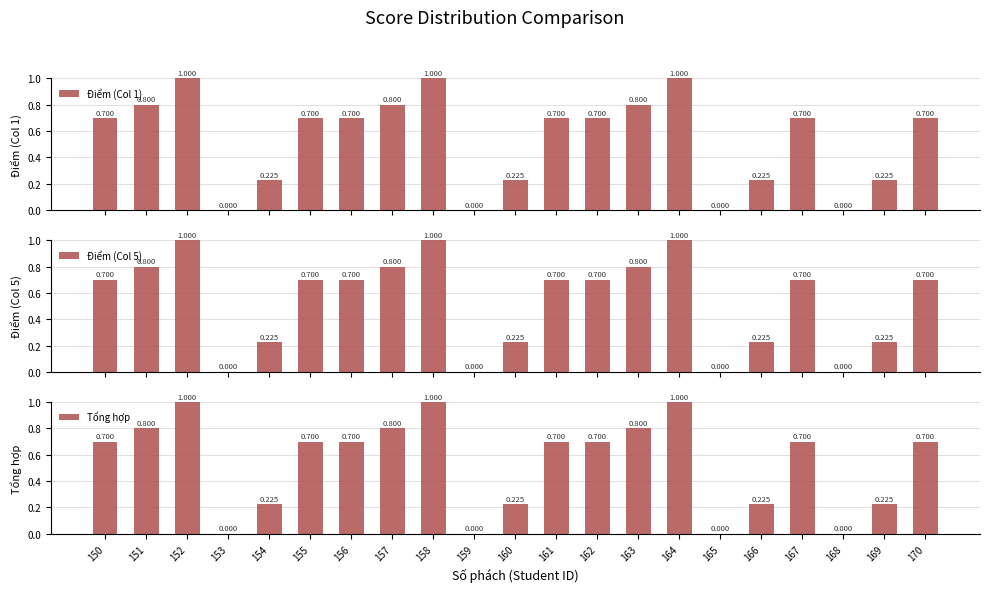

Reading left to right, what are all the values shown in this chart?

Điểm (Col 1): 150=0.7	151=0.8	152=1.0	153=0.0	154=0.2	155=0.7	156=0.7	157=0.8	158=1.0	159=0.0	160=0.2	161=0.7	162=0.7	163=0.8	164=1.0	165=0.0	166=0.2	167=0.7	168=0.0	169=0.2	170=0.7
Điểm (Col 5): 150=0.7	151=0.8	152=1.0	153=0.0	154=0.2	155=0.7	156=0.7	157=0.8	158=1.0	159=0.0	160=0.2	161=0.7	162=0.7	163=0.8	164=1.0	165=0.0	166=0.2	167=0.7	168=0.0	169=0.2	170=0.7
Tổng hợp: 150=0.7	151=0.8	152=1.0	153=0.0	154=0.2	155=0.7	156=0.7	157=0.8	158=1.0	159=0.0	160=0.2	161=0.7	162=0.7	163=0.8	164=1.0	165=0.0	166=0.2	167=0.7	168=0.0	169=0.2	170=0.7